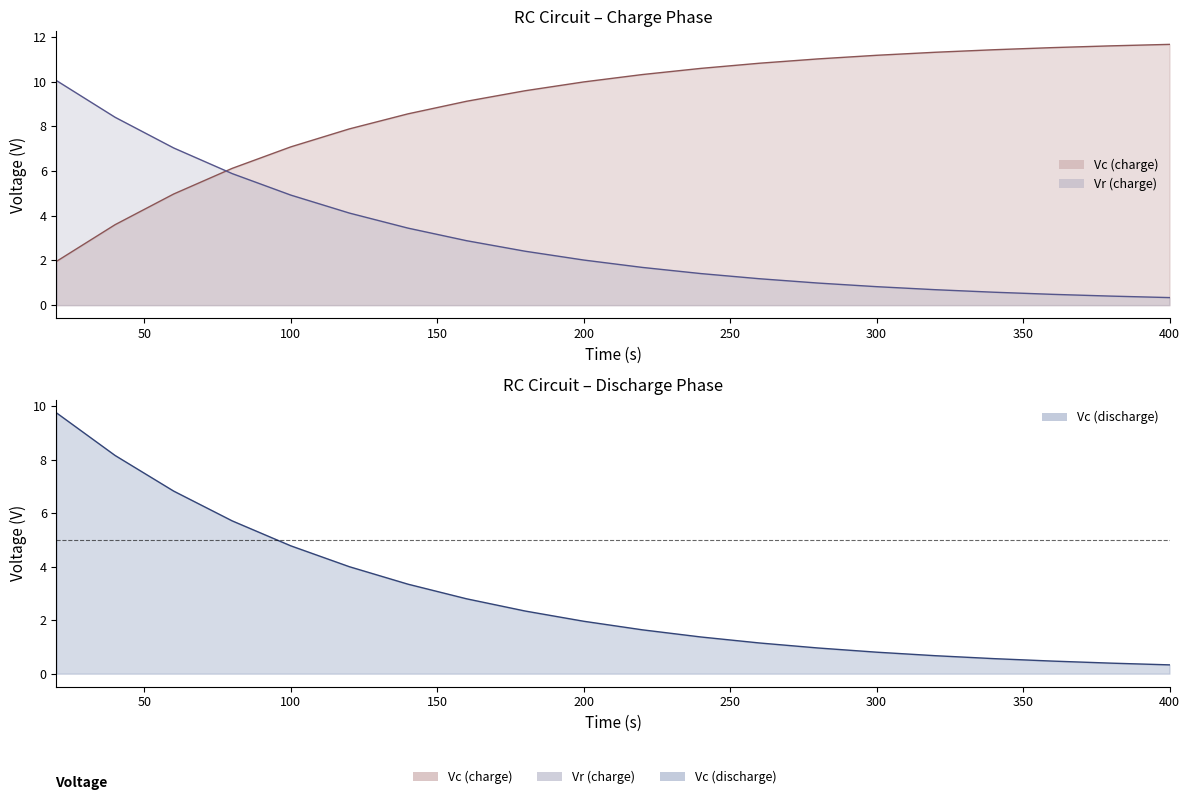

True or false: Vc (discharge) and Vr (charge) intersect in this chart.

False